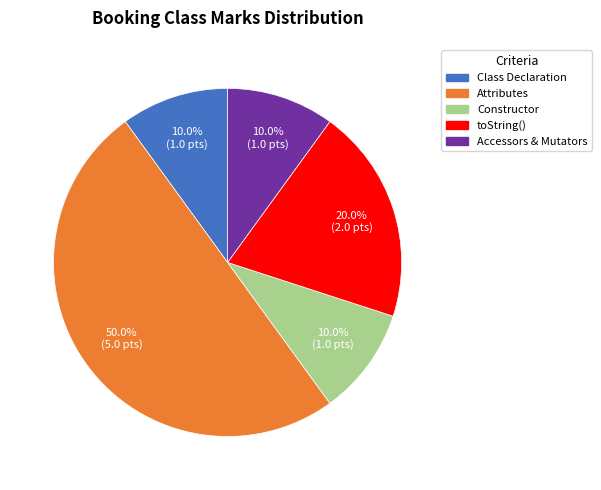

How many segments does this pie chart have?

5